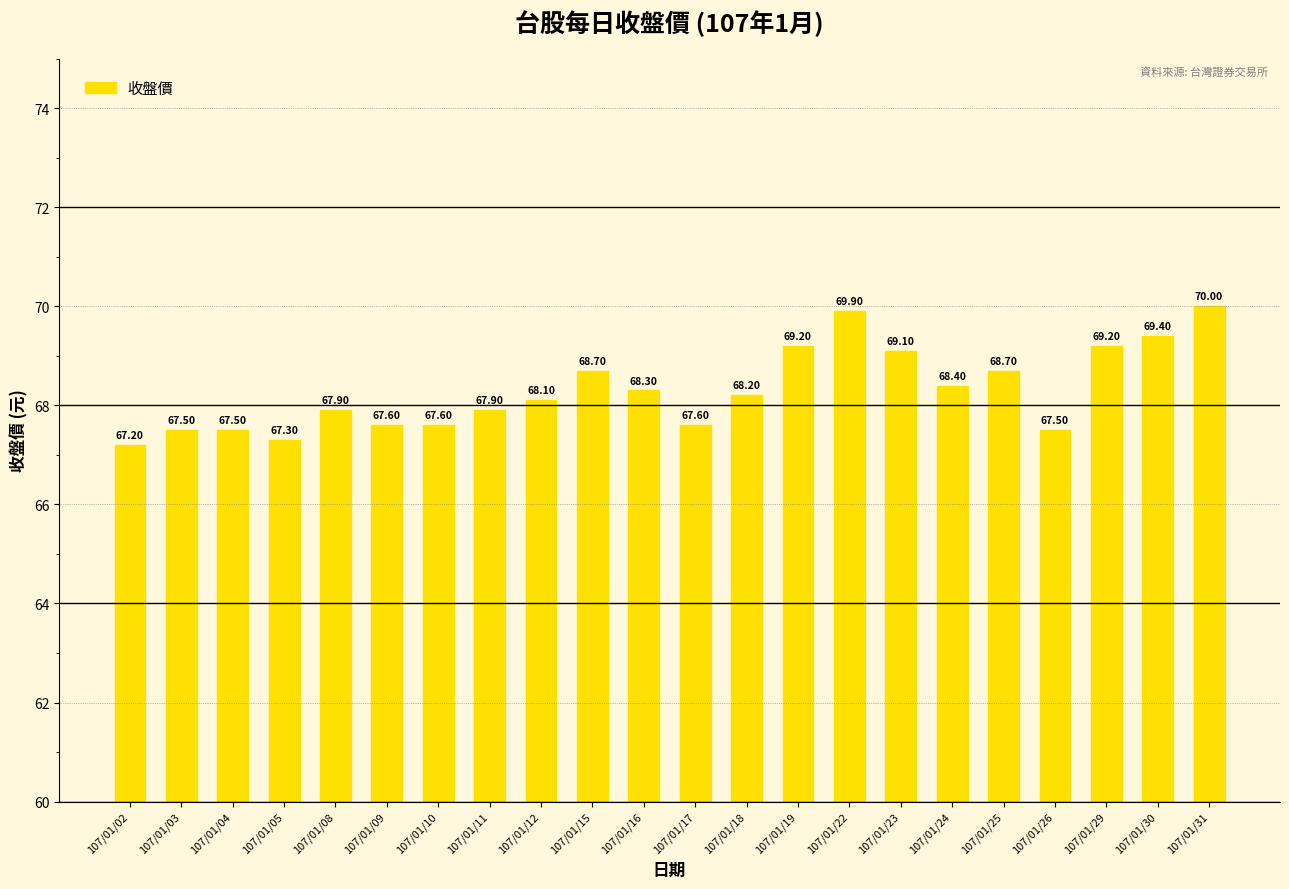

Count the number of categories in the chart.

22